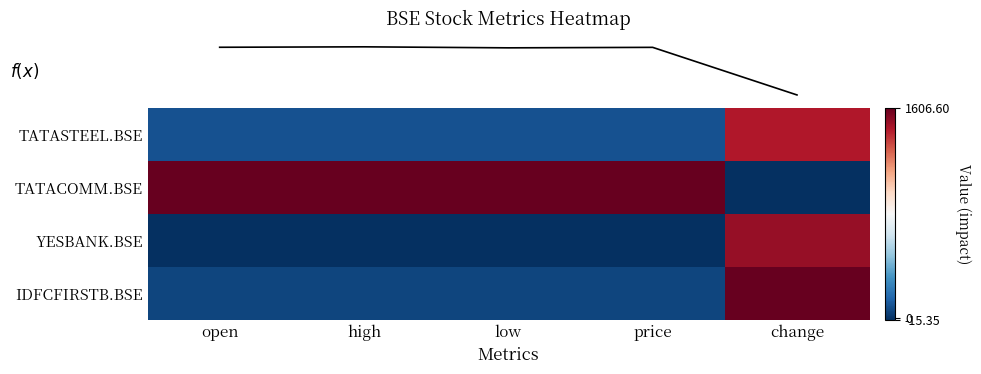

Reading right to left, extract all data points from this chart.

row_0: change=0.9	price=0.1	low=0.1	high=0.1	open=0.1
row_1: change=0.0	price=1.0	low=1.0	high=1.0	open=1.0
row_2: change=0.9	price=0.0	low=0.0	high=0.0	open=0.0
row_3: change=1.0	price=0.0	low=0.0	high=0.0	open=0.0